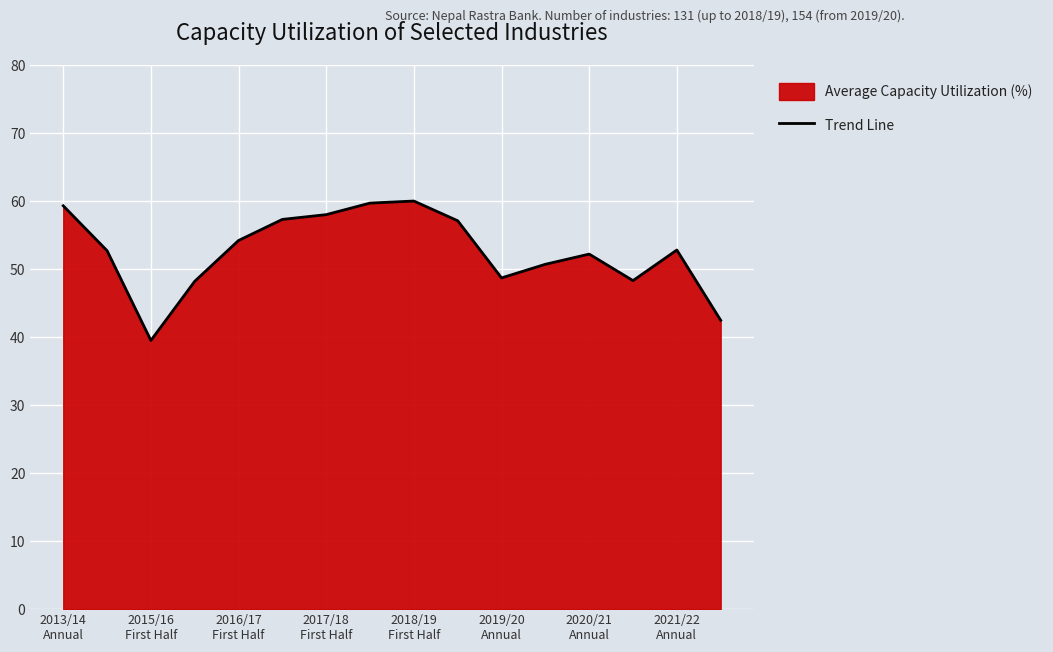

What is the difference between the maximum and minimum values?

20.5